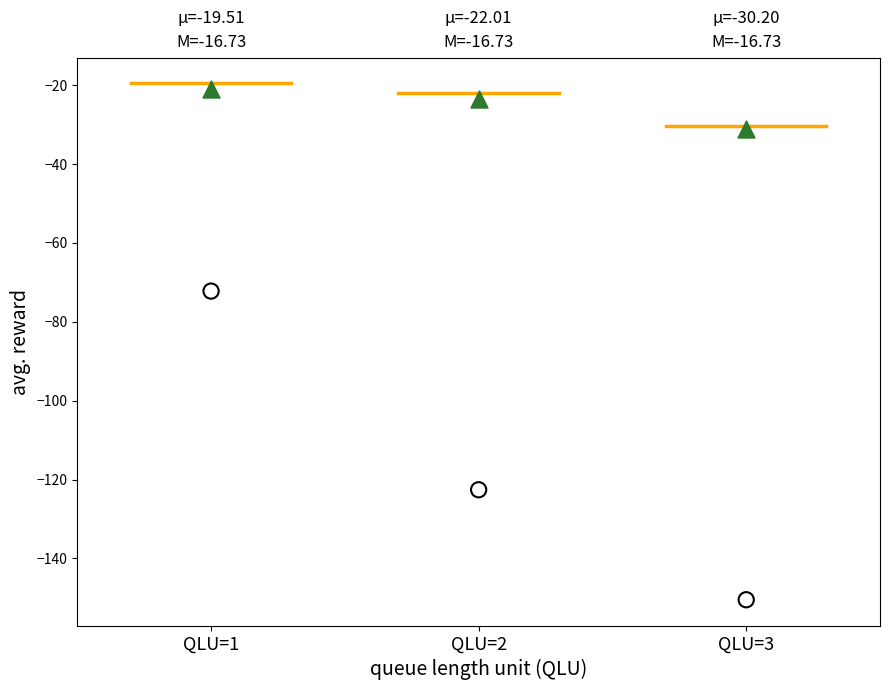

Across all data points, what is the average Y value?

-70.1